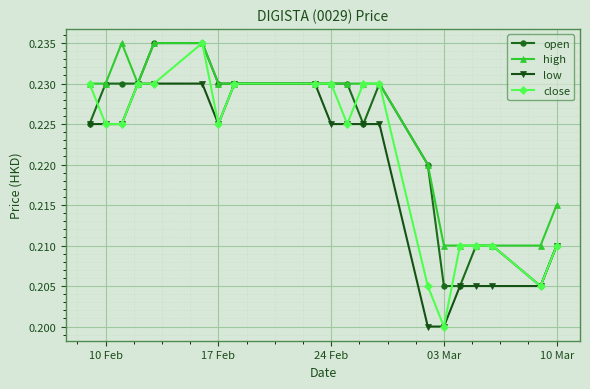

Is this an area chart (filled region under the line)?

No